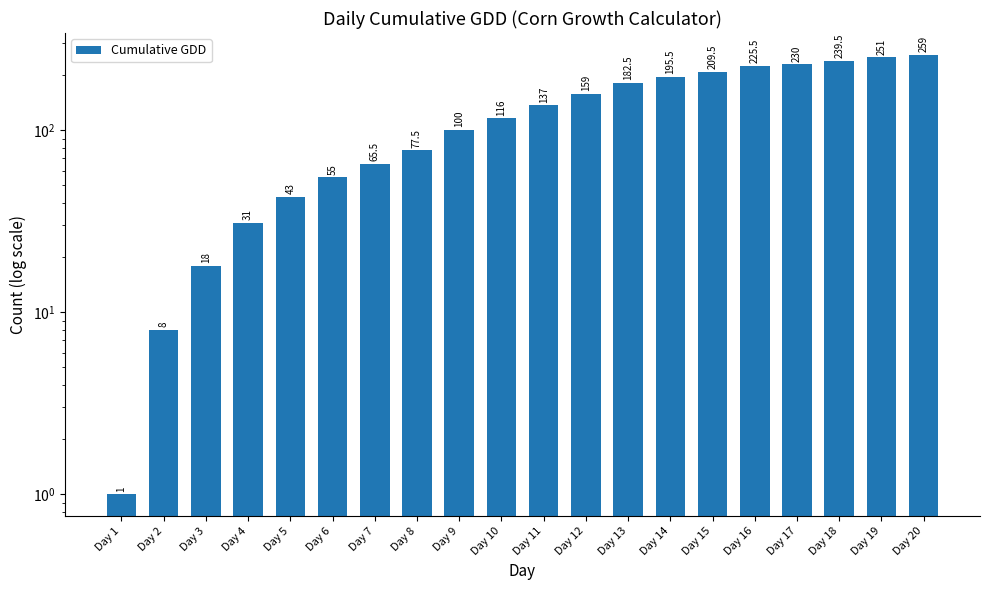

List the labels in order of value, largest first.

Day 20, Day 19, Day 18, Day 17, Day 16, Day 15, Day 14, Day 13, Day 12, Day 11, Day 10, Day 9, Day 8, Day 7, Day 6, Day 5, Day 4, Day 3, Day 2, Day 1